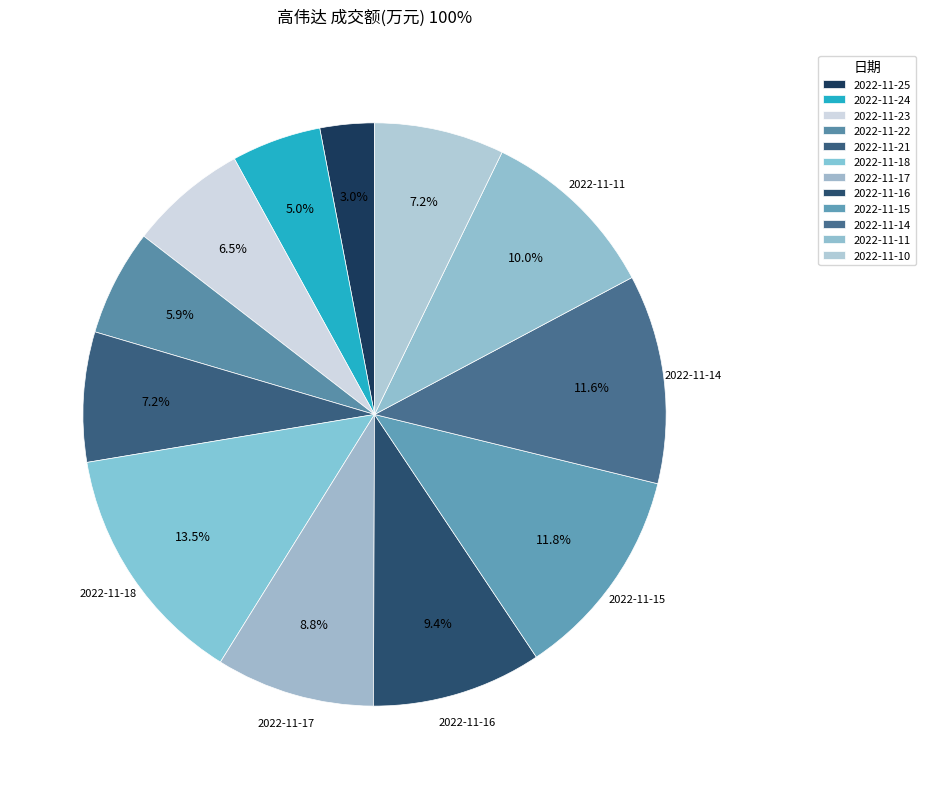

Approximately how many times larger is the value at 2022-11-23 compared to 2022-11-25?

2.2